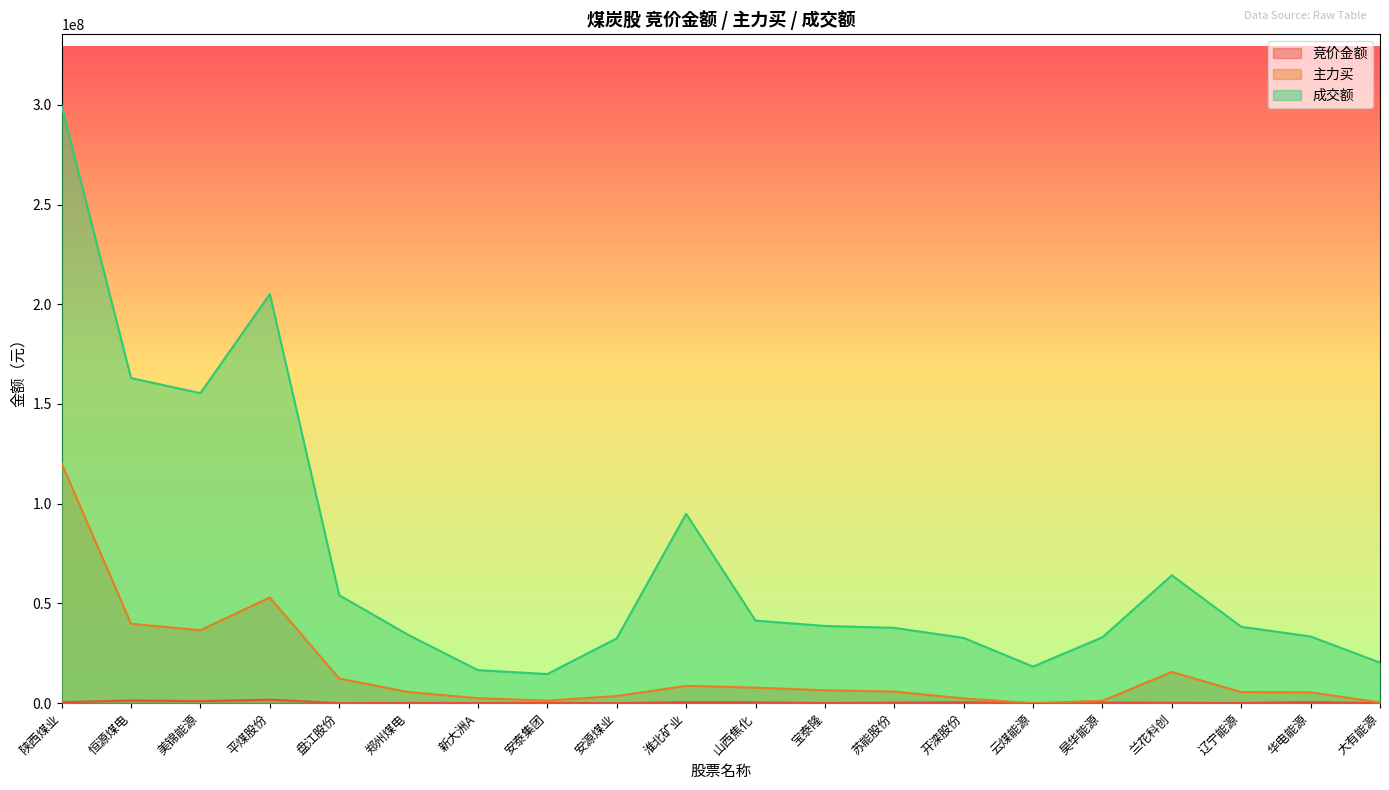

At which category does 主力买 reach its first local valley?

美锦能源